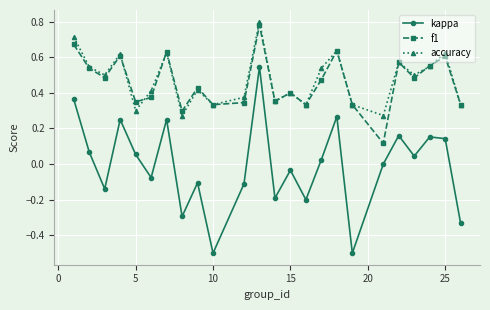

True or false: f1 has more than 0 points higher than both neighbors.

True